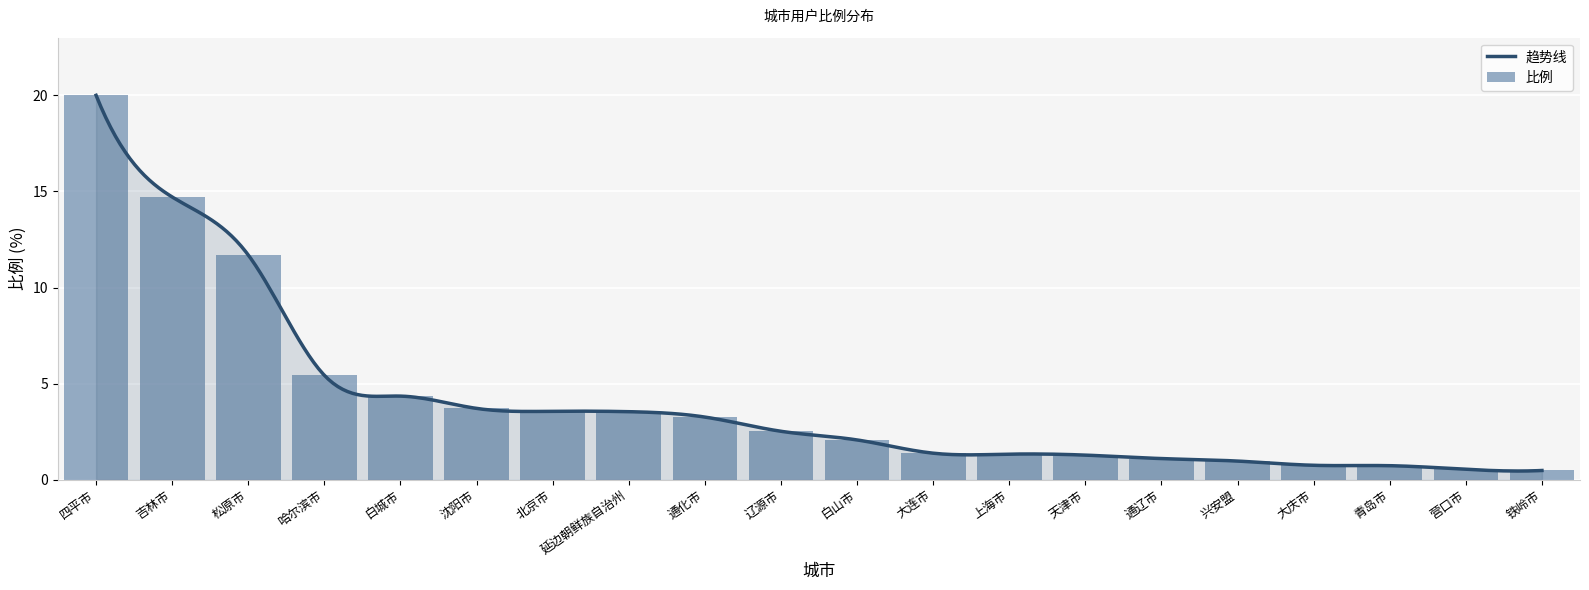

True or false: the data shows 0.7 at 青岛市.

True